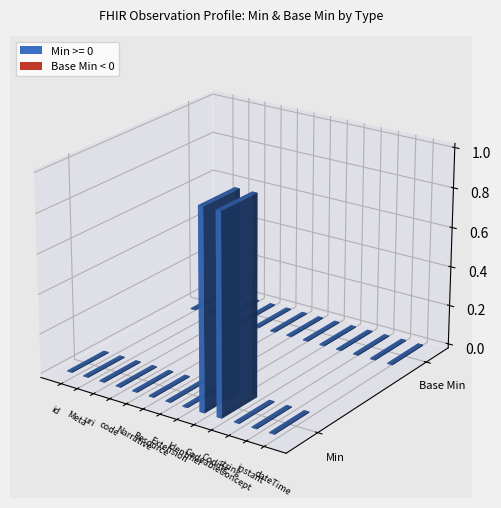

List the series in order of their overall mean, lowest first.

Base Min, Min